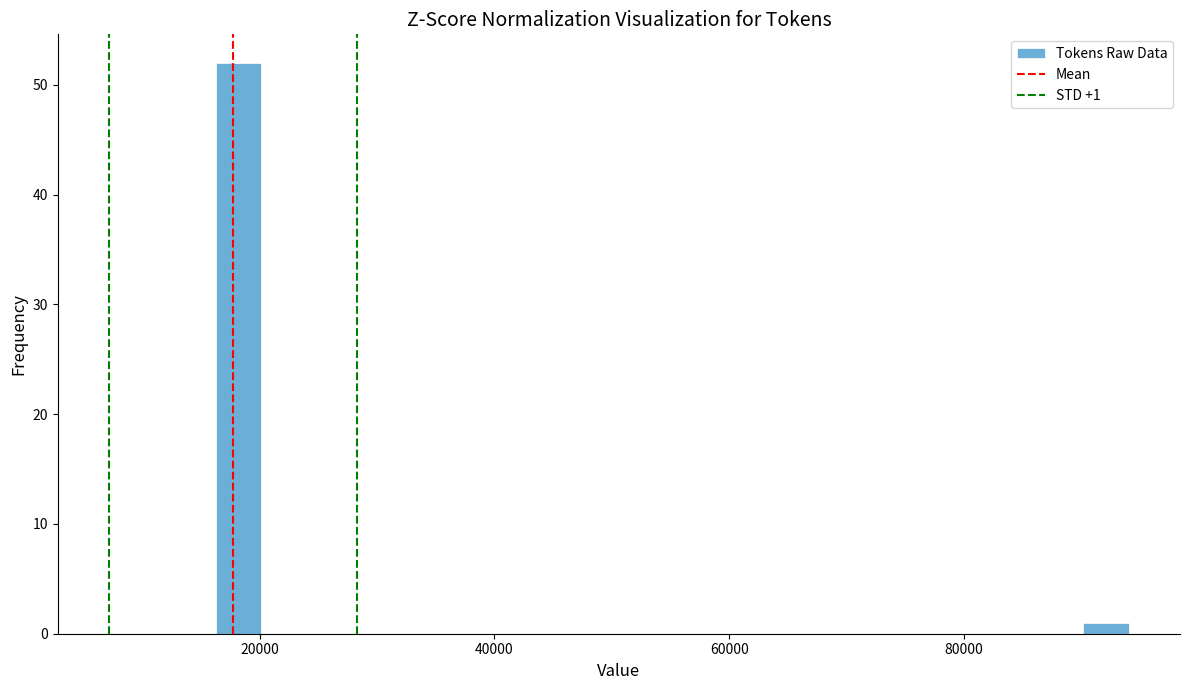

Around what value on the x-axis is the tallest bar? Give the approximate position of its centre, as read against the axis.

18000